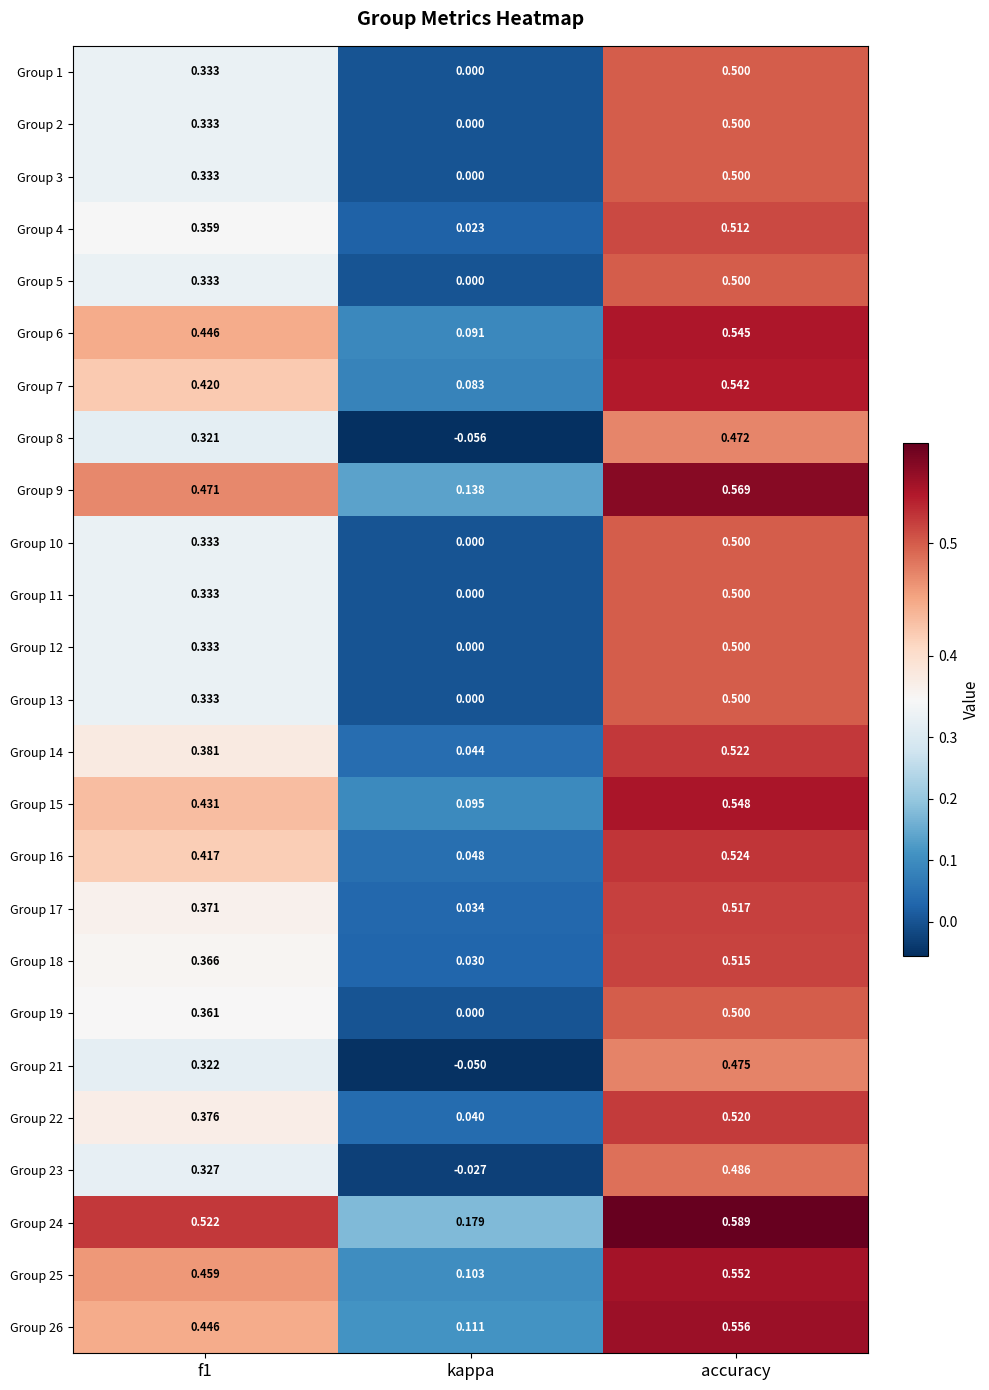

What is the total value across all series at accuracy?

12.9